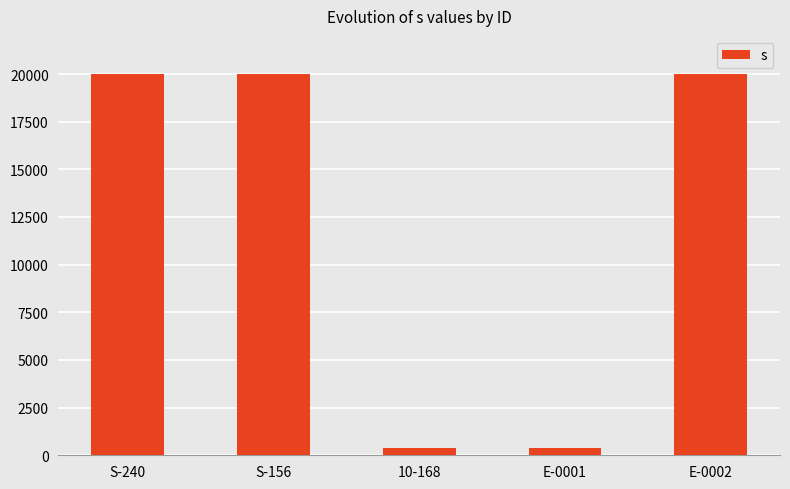

What is the label of the 4th bar from the left?

E-0001